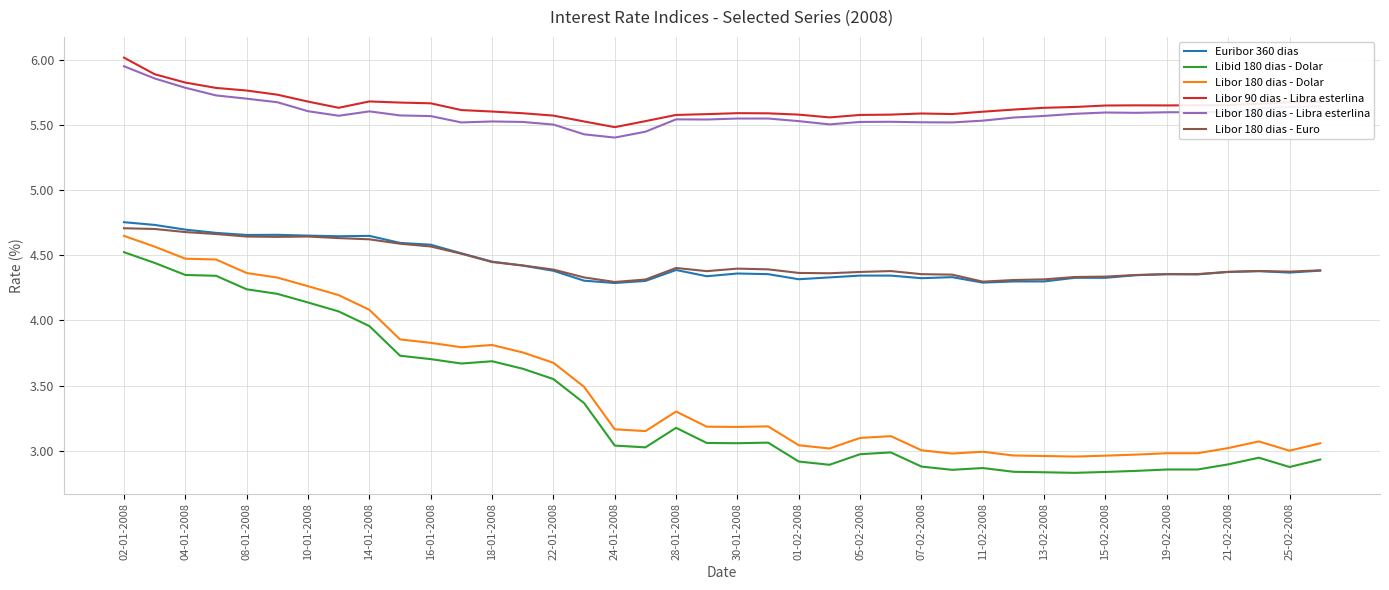

True or false: Libor 180 dias - Euro and Libor 90 dias - Libra esterlina intersect in this chart.

False